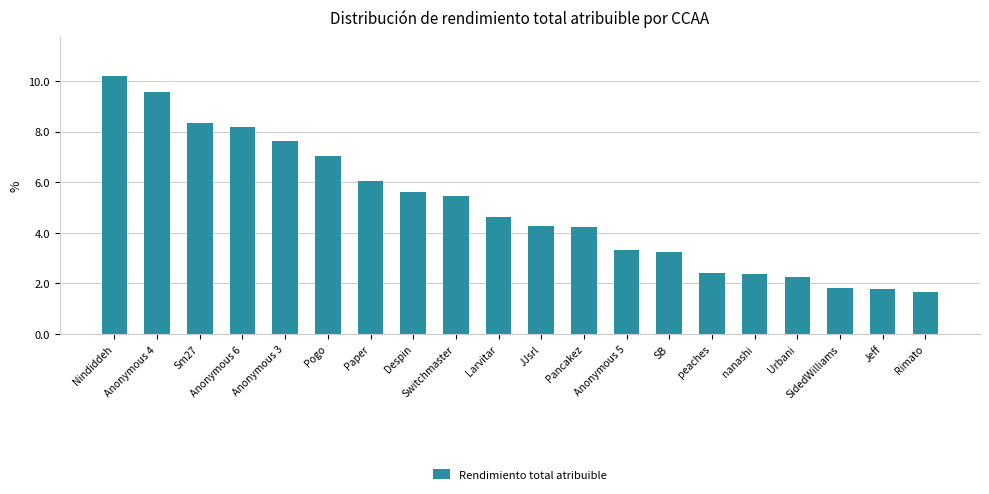

At which category does the chart reach its minimum across all series?

Rimato